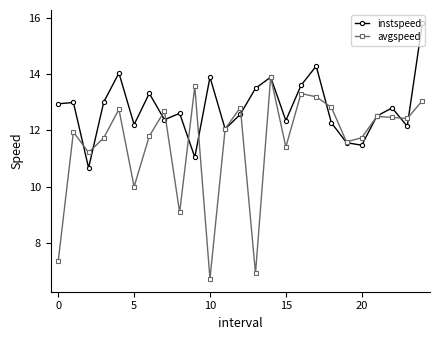

Which series has the largest total across all categories?

instspeed